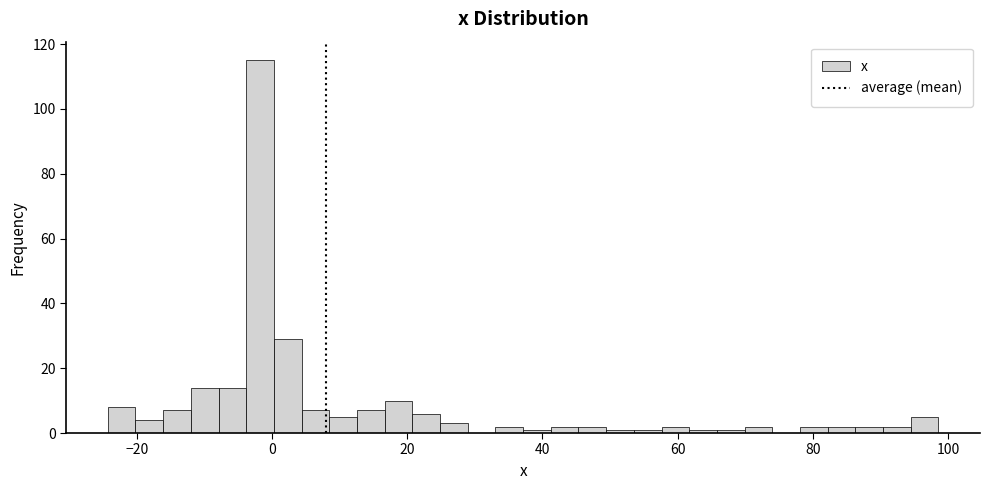

Read against the x-axis, roughly where is the centre of the tallest bar?

-2